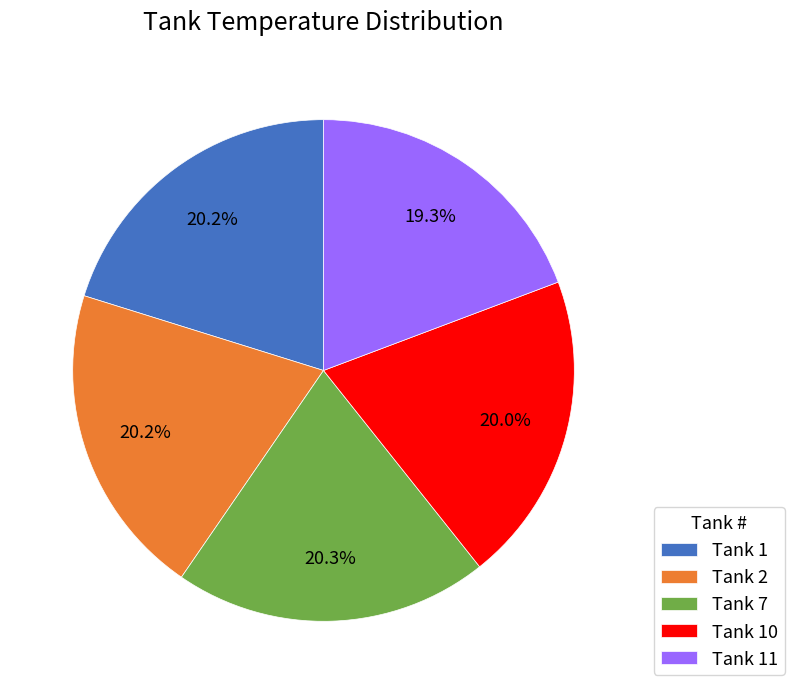

Does any single category account for the majority?

No